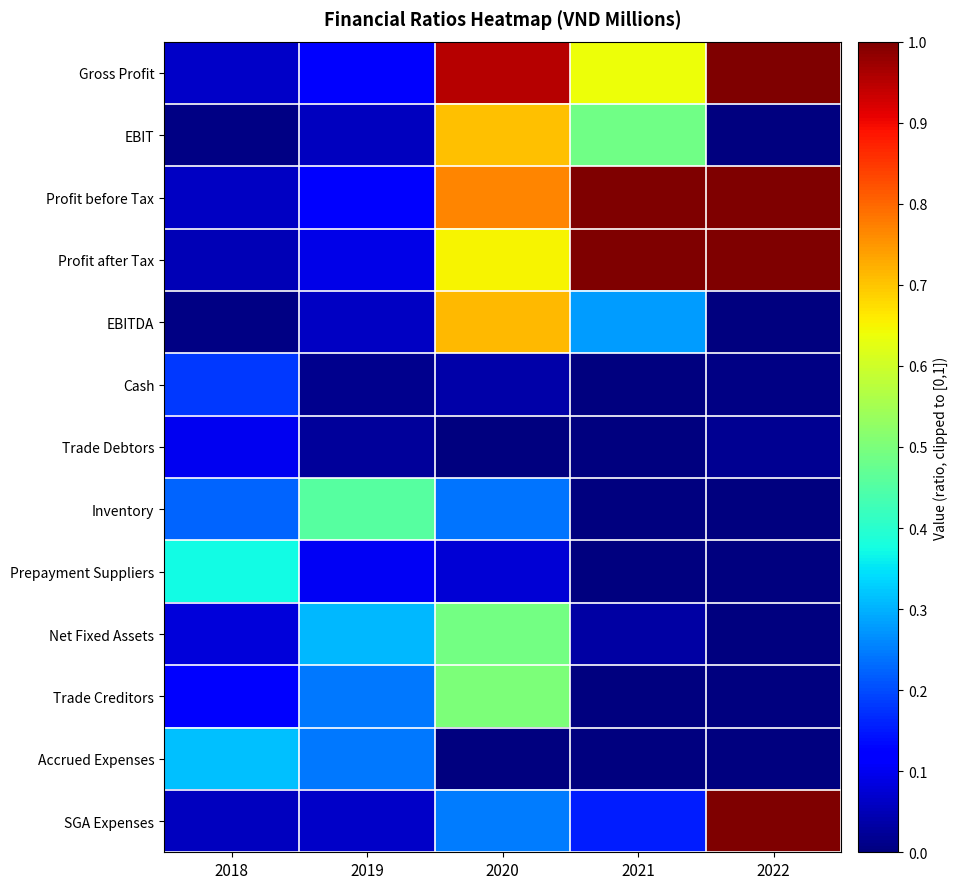

Reading left to right, transcribe all the data shown in this chart.

Gross Profit: 2018=0.1	2019=0.1	2020=1.0	2021=0.6	2022=1.0
EBIT: 2018=0.0	2019=0.1	2020=0.7	2021=0.5	2022=0.0
Profit before Tax: 2018=0.1	2019=0.1	2020=0.8	2021=1.0	2022=1.0
Profit after Tax: 2018=0.0	2019=0.1	2020=0.6	2021=1.0	2022=1.0
EBITDA: 2018=0.0	2019=0.1	2020=0.7	2021=0.3	2022=0.0
Cash: 2018=0.2	2019=0.0	2020=0.0	2021=0.0	2022=0.0
Trade Debtors: 2018=0.1	2019=0.0	2020=0.0	2021=0.0	2022=0.0
Inventory: 2018=0.2	2019=0.5	2020=0.2	2021=0.0	2022=0.0
Prepayment Suppliers: 2018=0.4	2019=0.1	2020=0.1	2021=0.0	2022=0.0
Net Fixed Assets: 2018=0.1	2019=0.3	2020=0.5	2021=0.0	2022=0.0
Trade Creditors: 2018=0.1	2019=0.2	2020=0.5	2021=0.0	2022=0.0
Accrued Expenses: 2018=0.3	2019=0.2	2020=0.0	2021=0.0	2022=0.0
SGA Expenses: 2018=0.1	2019=0.1	2020=0.2	2021=0.2	2022=1.0